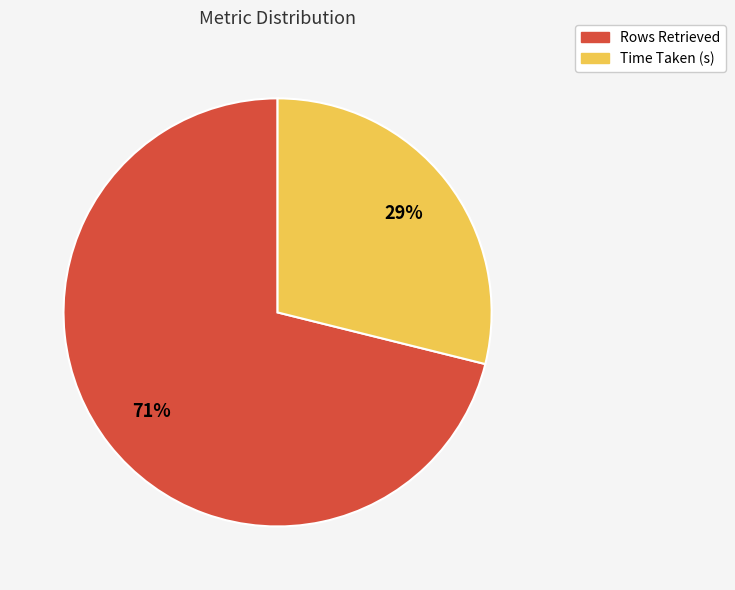

Which category has the biggest portion of the pie?

Rows Retrieved